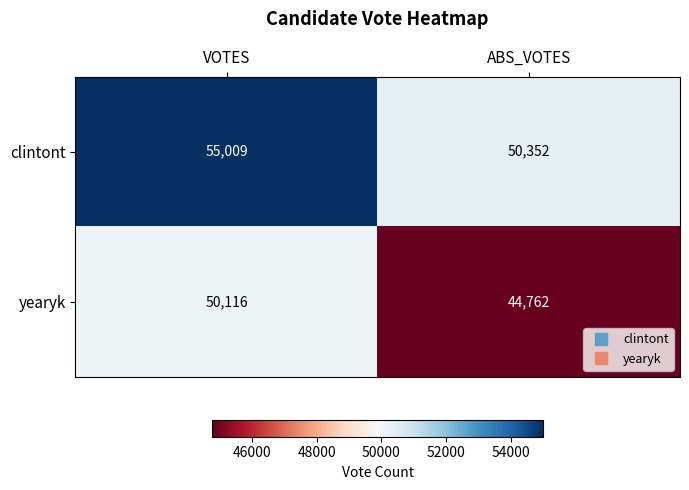

Which series changed the most between VOTES and ABS_VOTES?

yearyk